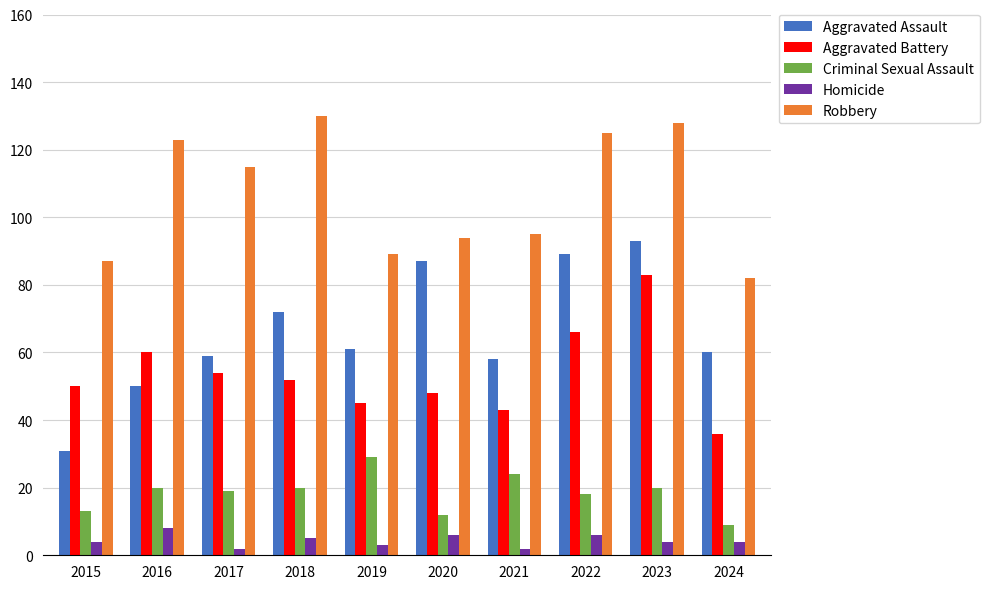

The Aggravated Assault series shows 60 at 2024. True or false?

True